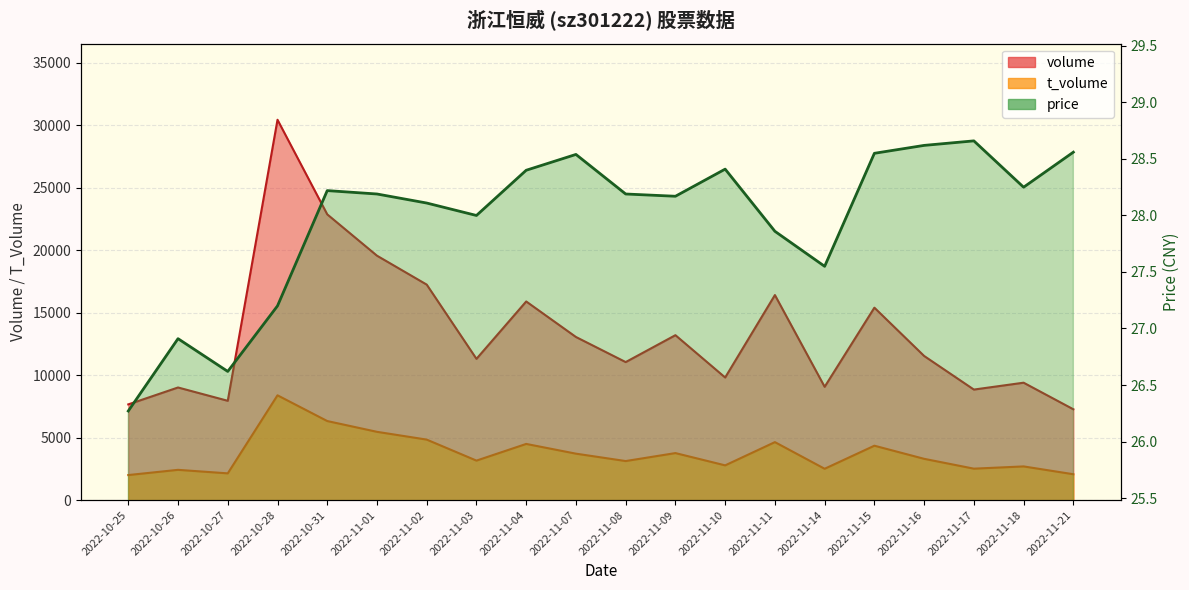

Is the value of volume at 2022-10-25 greater than the value of price at 2022-11-07?

Yes